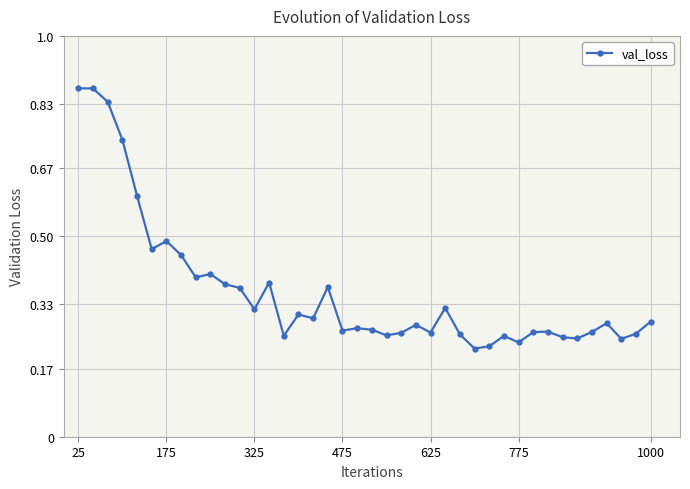

What is the difference between the maximum and minimum values?

0.6